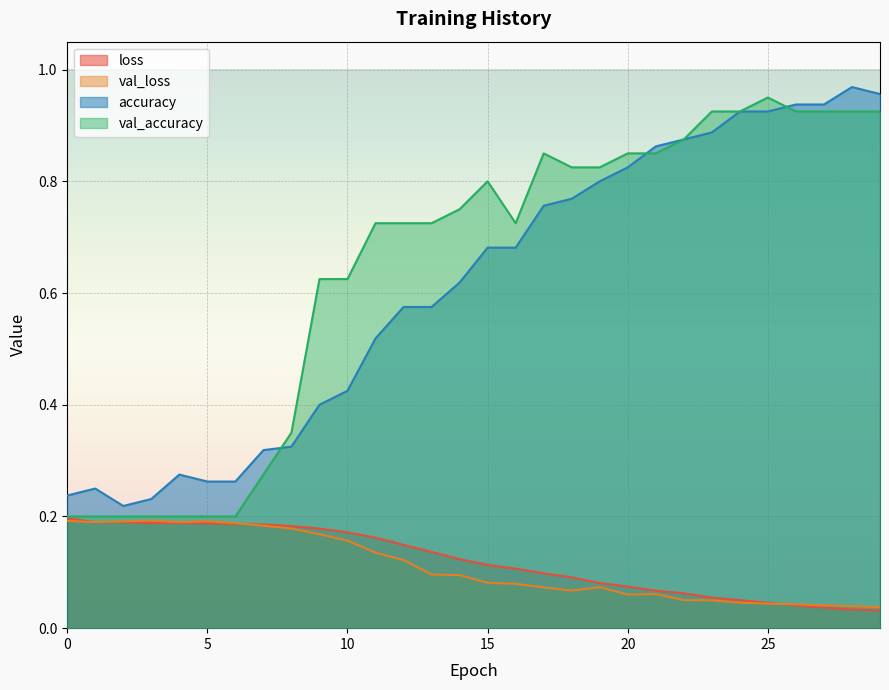

Between which two adjacent categories do accuracy and val_accuracy first intersect?

7 and 8